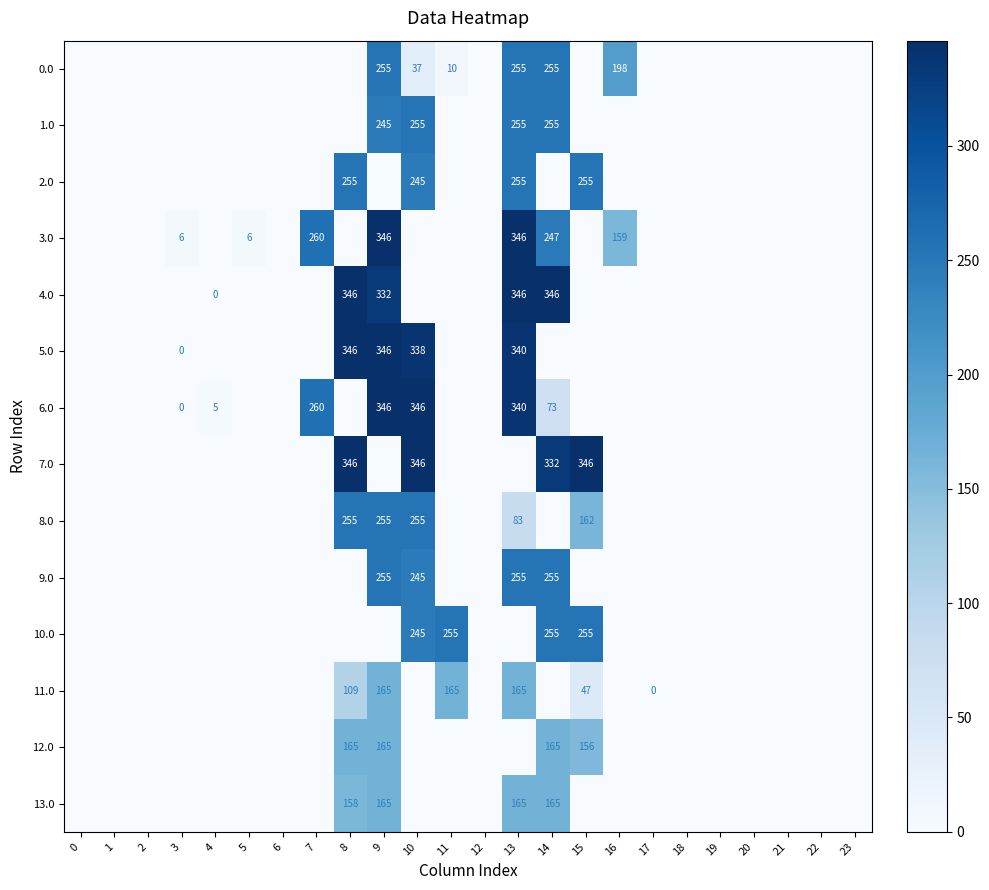

The value of 0.0 at 13 is 334. True or false?

False